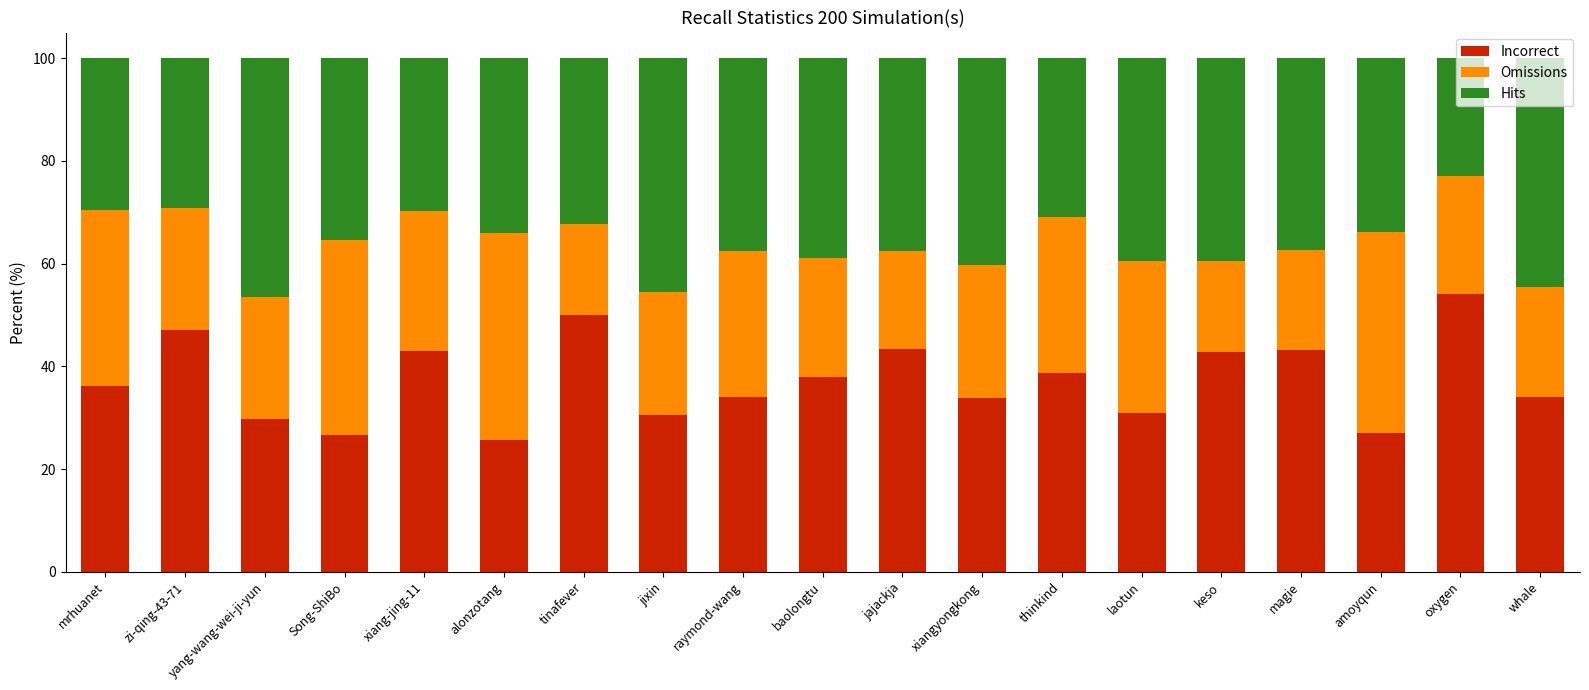

What is the sum of all Incorrect values?

708.8